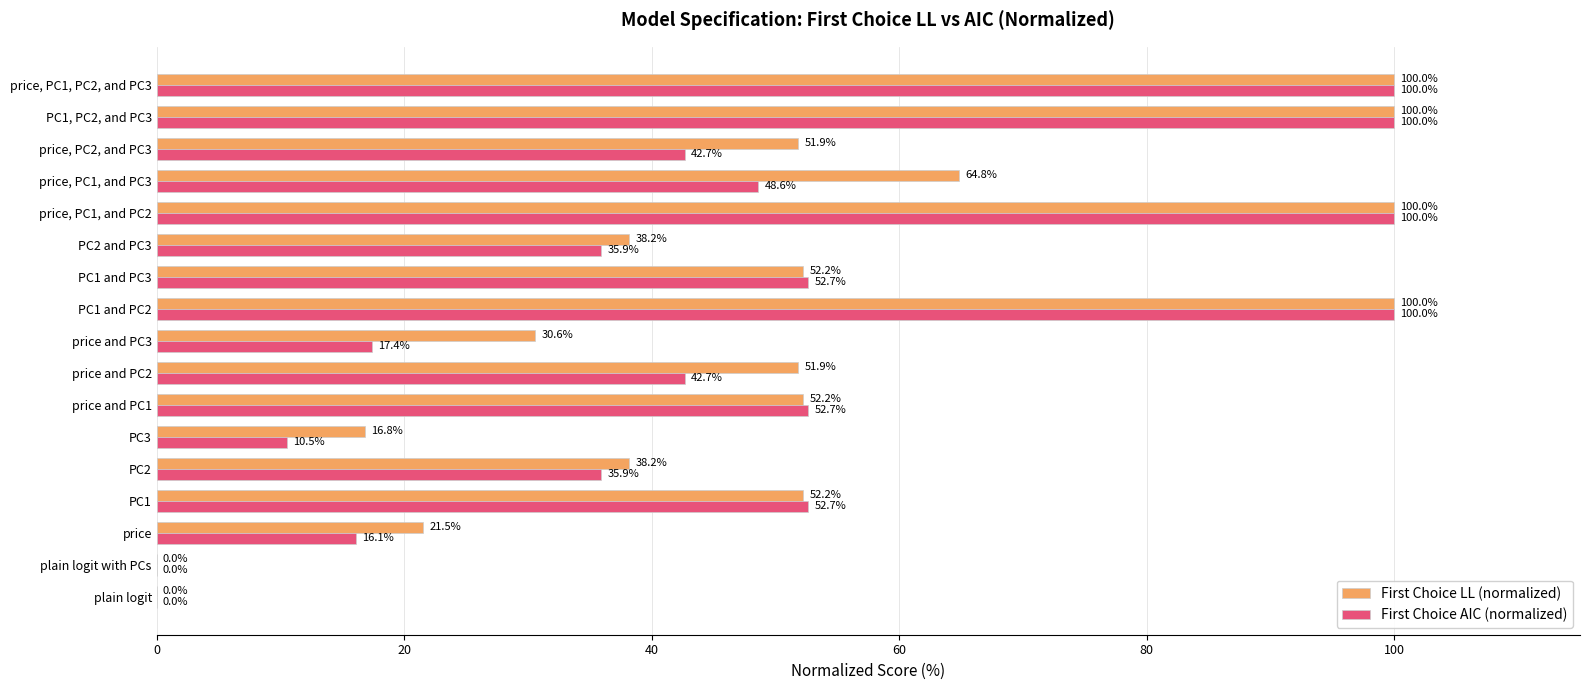

Between price and PC1 and PC1 and PC2, which series saw the biggest shift?

First Choice LL (normalized)